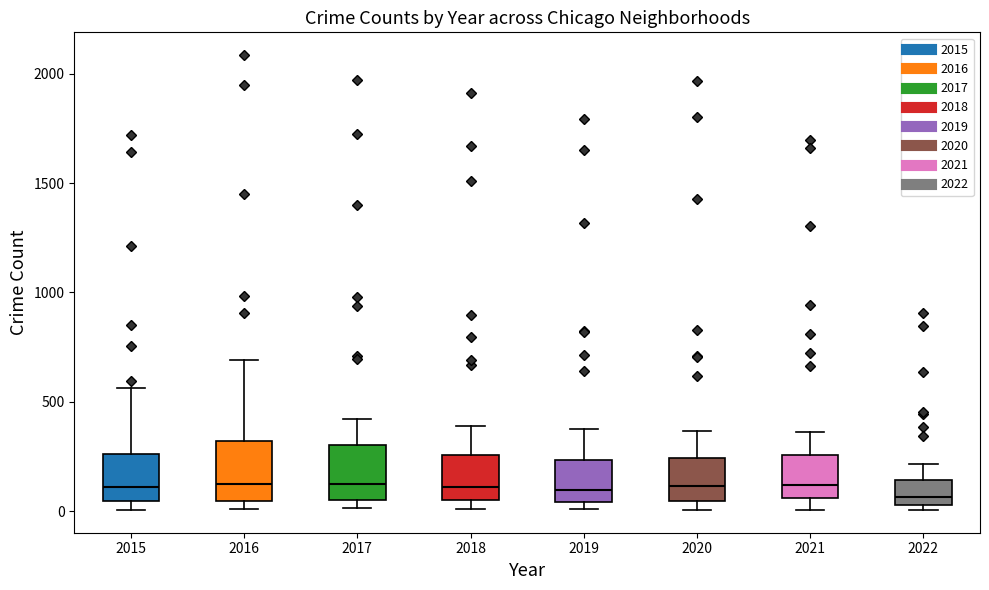

Where is the upper edge of the box at x = 2016 on the y-axis? The values are not printed on the chart, so give them approximately, as read against the axis.

300